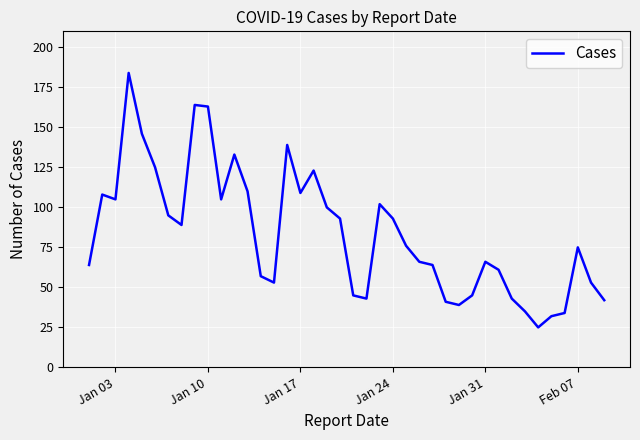

What is the difference between the maximum and minimum values?

159